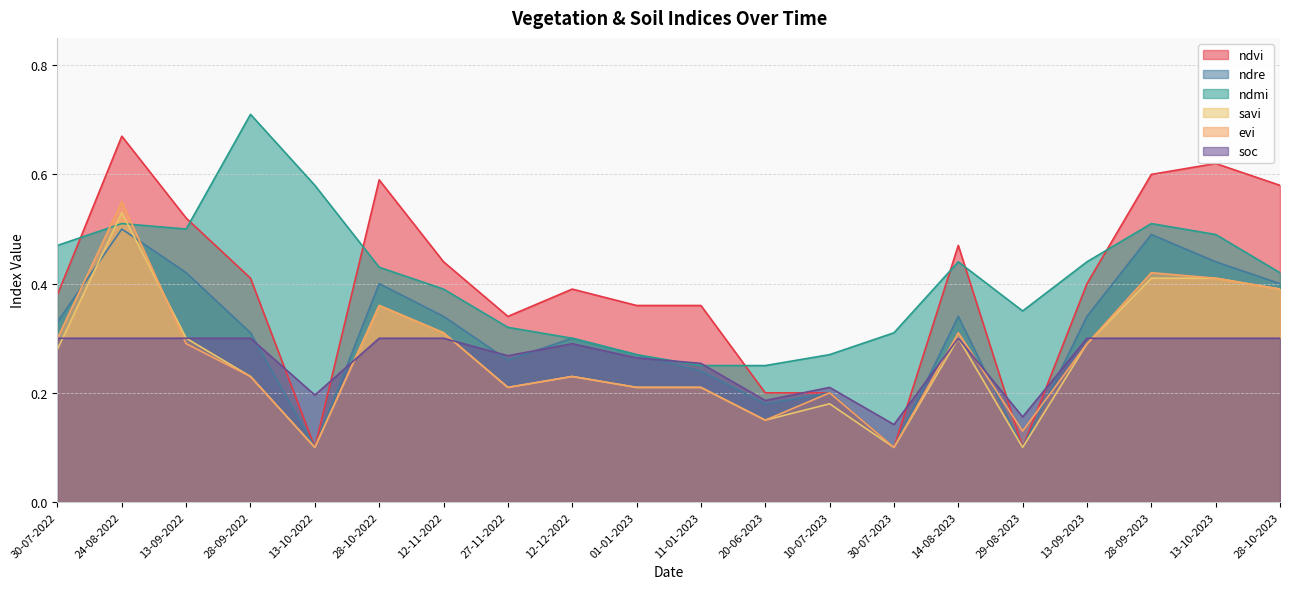

How many ndmi values are between 0 and 1?

20